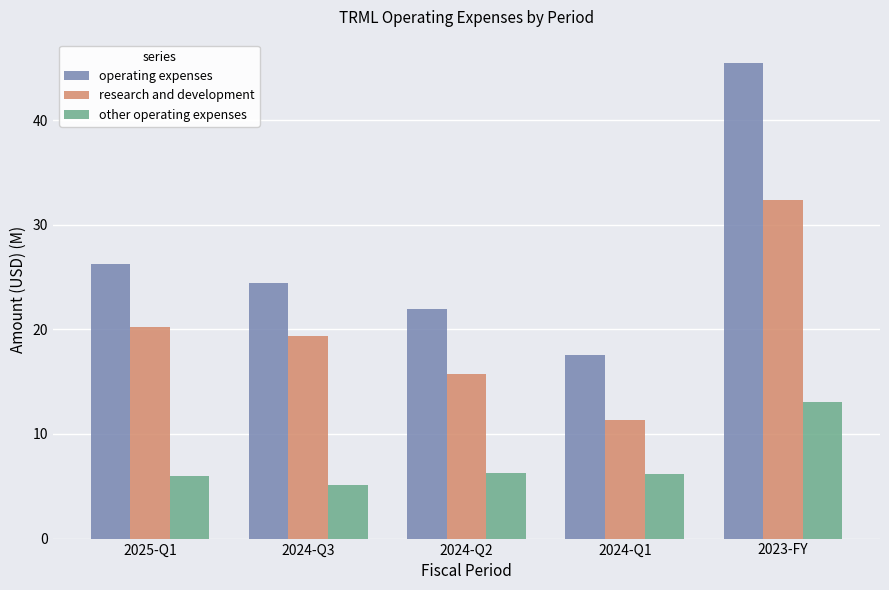

How many data points does each series have?

5